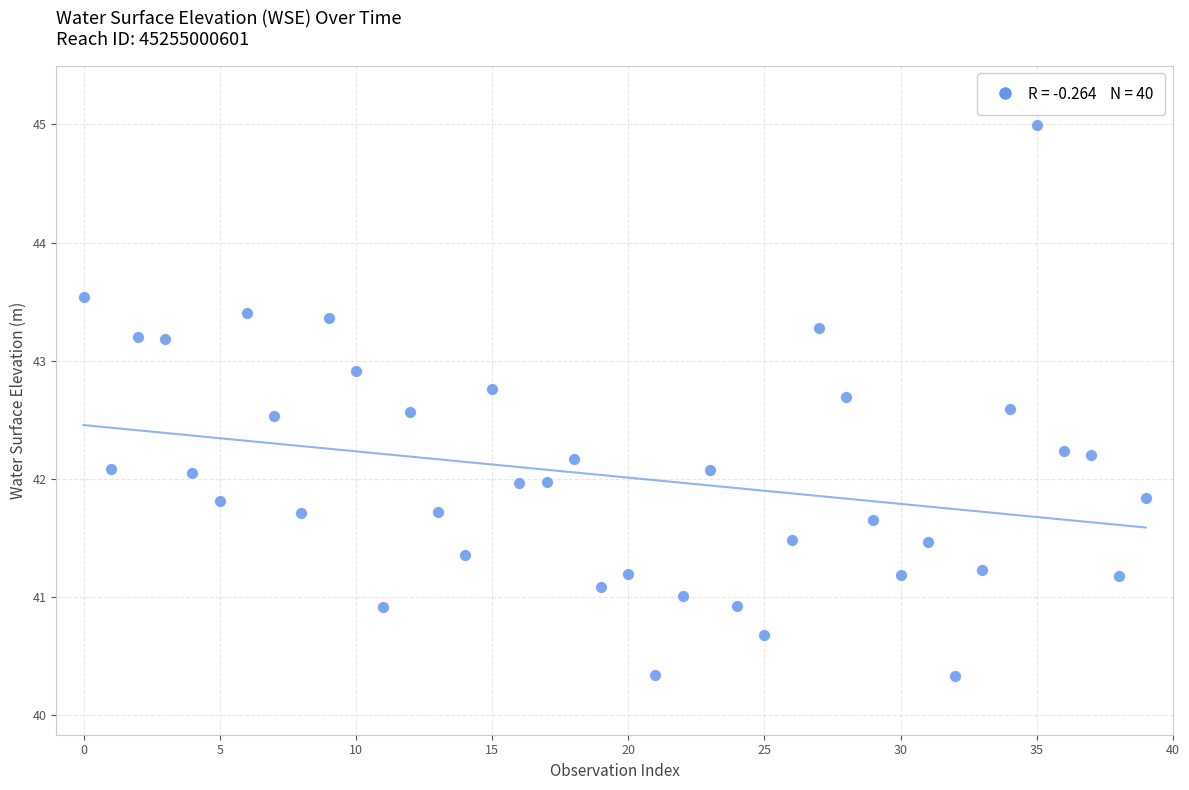

What is the range of Y values (max minus min)?

4.7